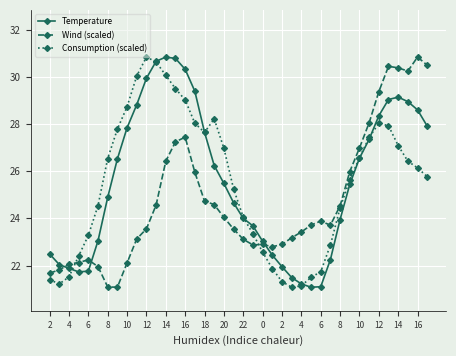

What is the value of the Temperature point at the 29th from the left?

21.1